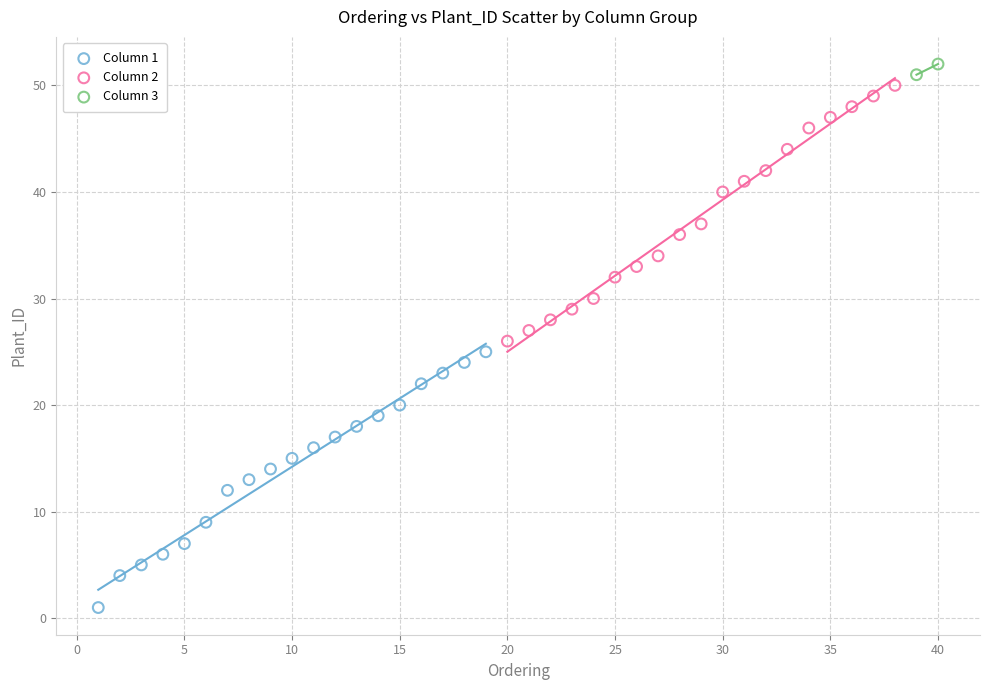

What are all the series names shown in the legend?

Column 1, Column 2, Column 3